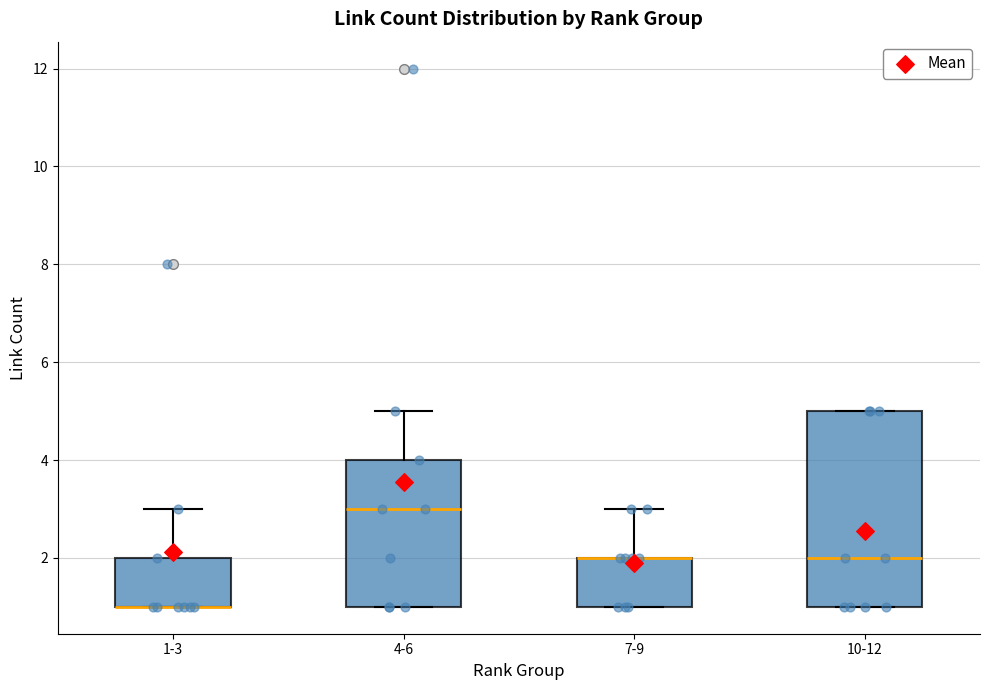

Comparing the boxes themselves (not the whiskers), which one is the tallest?

10-12